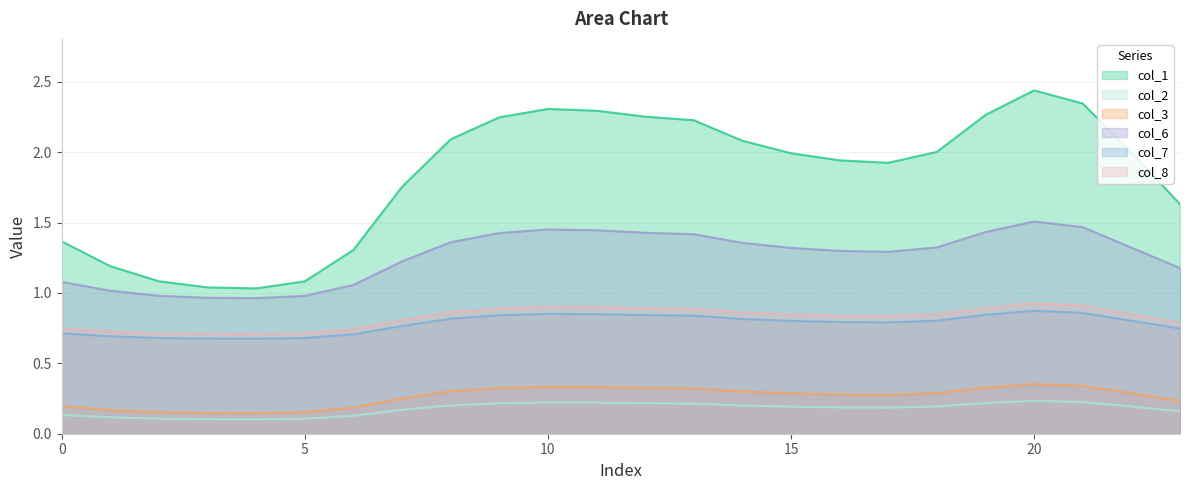

What is the difference between the highest and lowest values at 7?

1.6